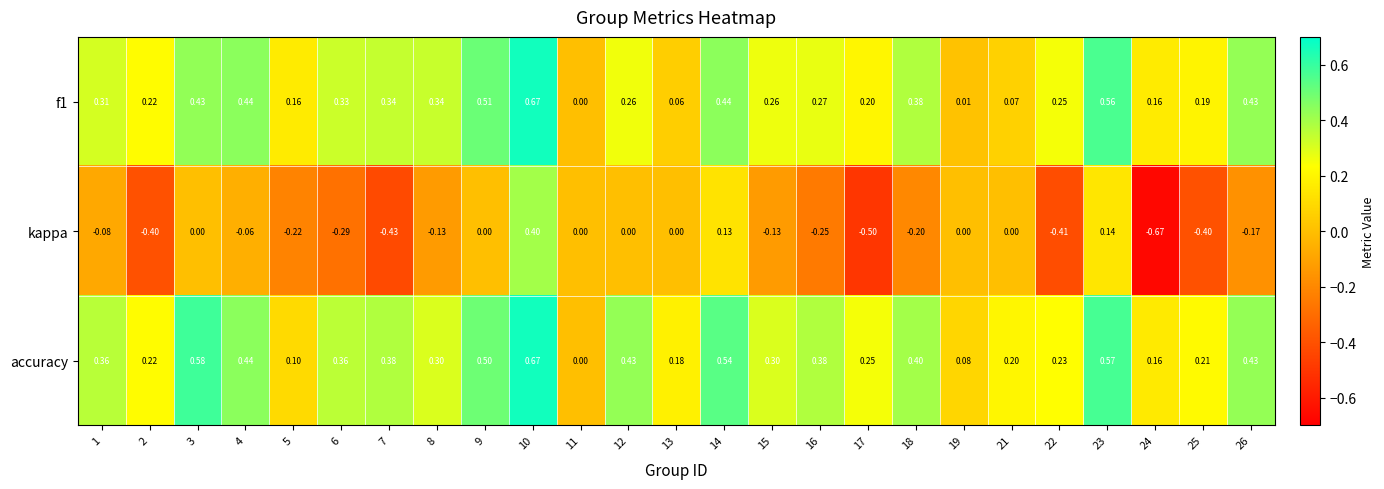

Is the value of f1 at 12 greater than the value of accuracy at 9?

No